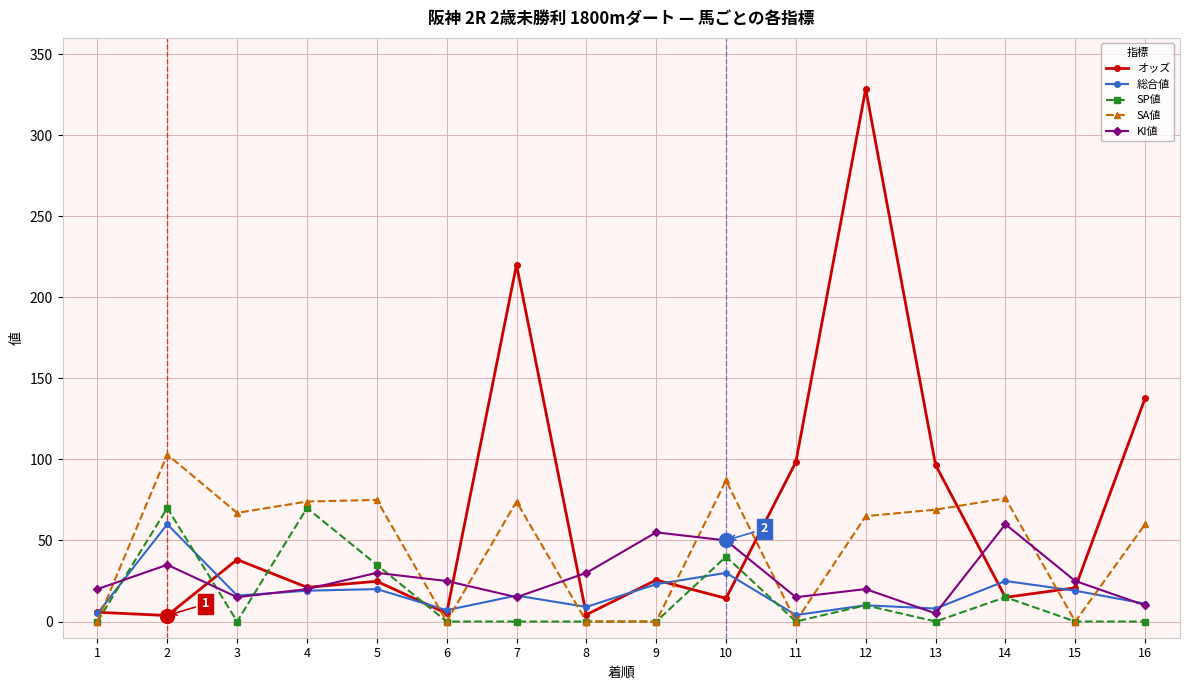

Is this an area chart (filled region under the line)?

No